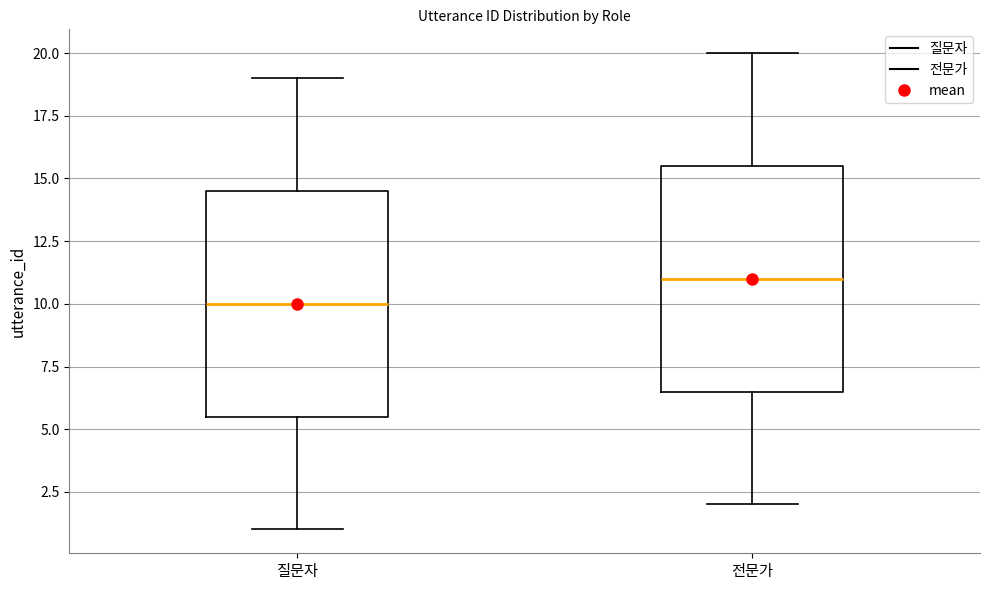

Where does the upper whisker of the box for 질문자 end on the y-axis? The values are not printed on the chart, so give them approximately, as read against the axis.

19.0